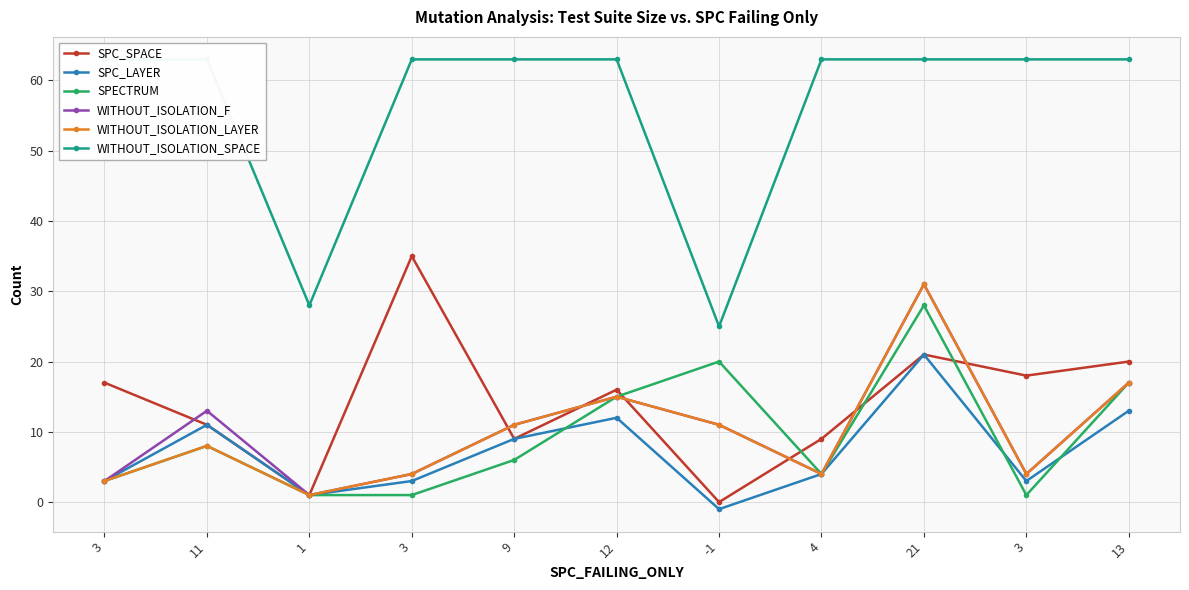

Between 4 and 13, which series saw the biggest shift?

SPECTRUM